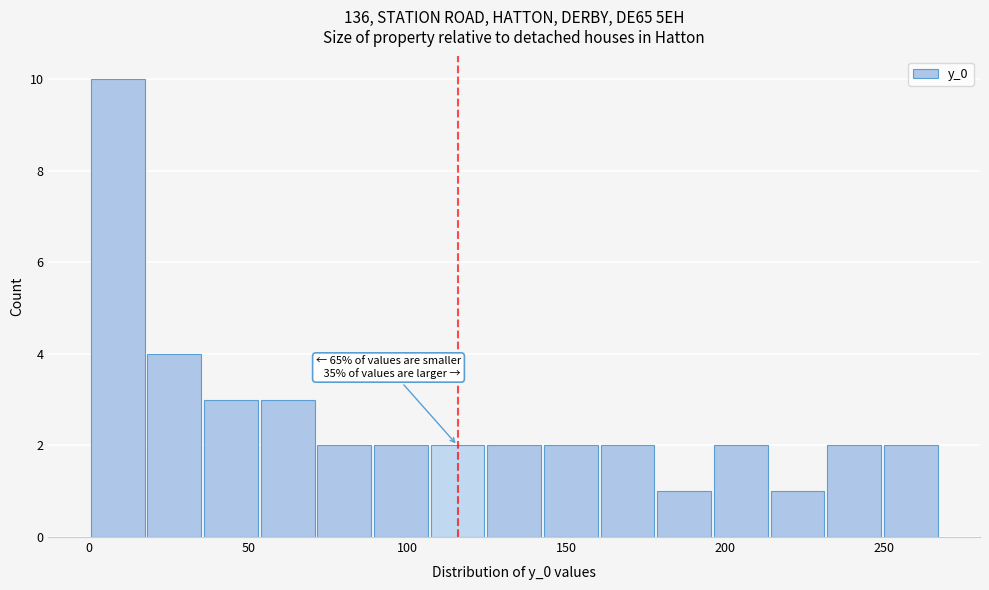

Around what value on the x-axis is the tallest bar? Give the approximate position of its centre, as read against the axis.

10